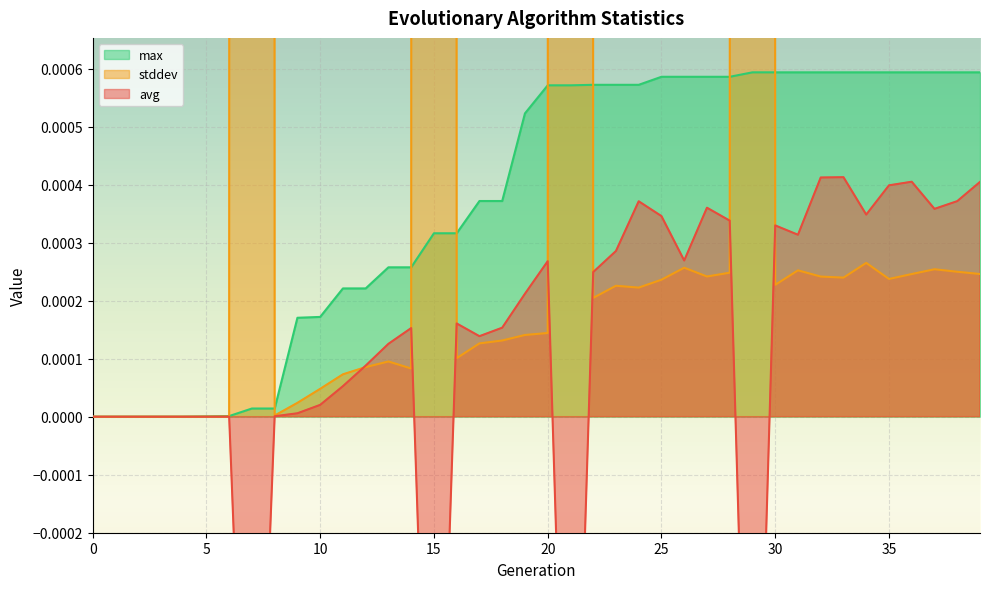

Where is the first local maximum for avg?

7